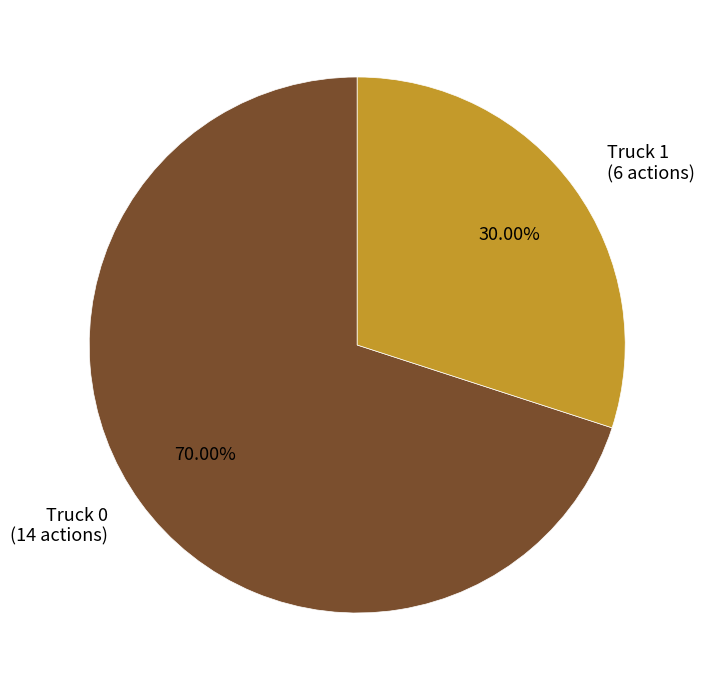

Does any single category account for the majority?

Yes